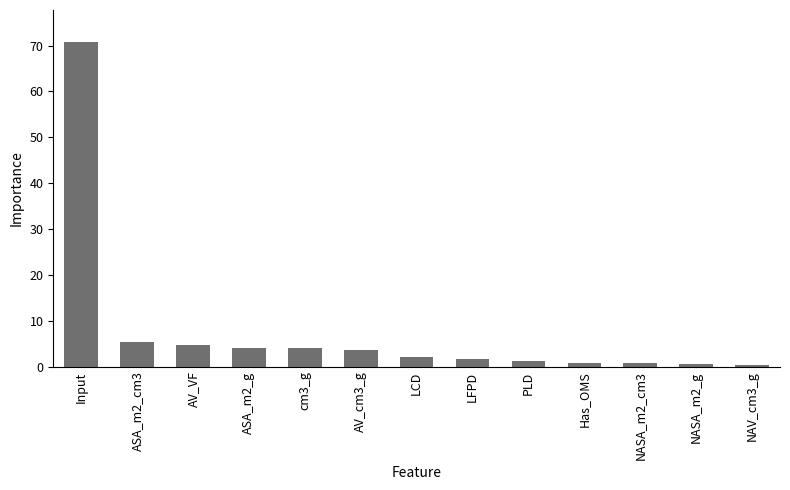

Is it true that the value at cm3_g is 4.1?

True